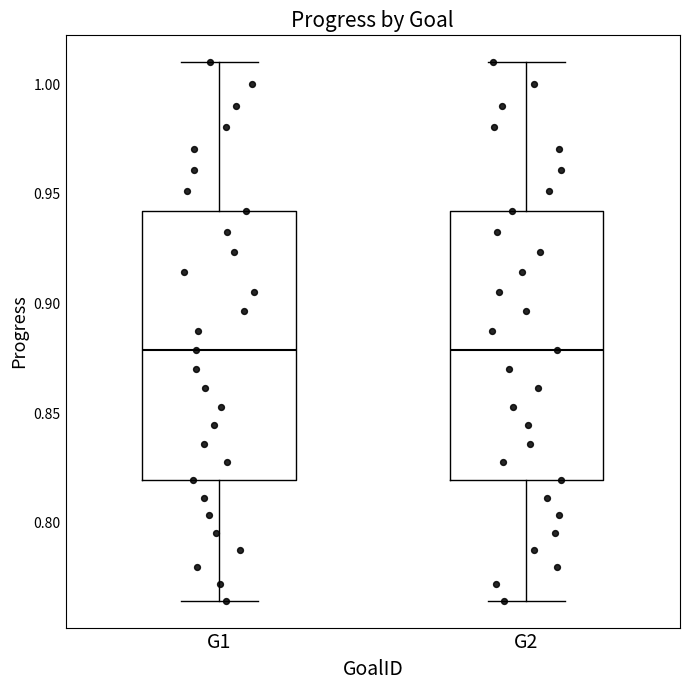

Reading left to right, transcribe this box plot: for each box, give where its median line is, the range the box spans, and where its two whiskers end, as read against the y-axis. The values are not printed on the chart, so give them approximately, as read against the axis.

G1: median 0.880, box 0.820 to 0.940, whiskers 0.765 to 1.010
G2: median 0.880, box 0.820 to 0.940, whiskers 0.765 to 1.010